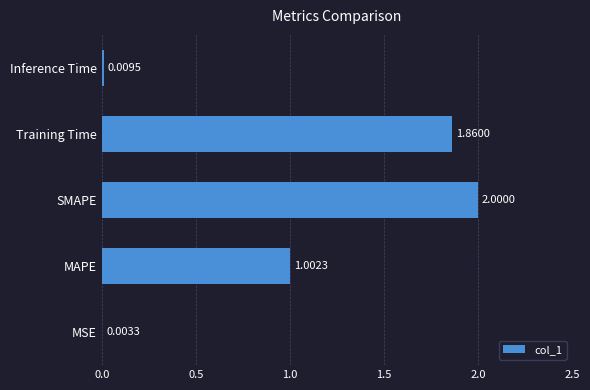

At which category does the chart reach its peak across all series?

SMAPE